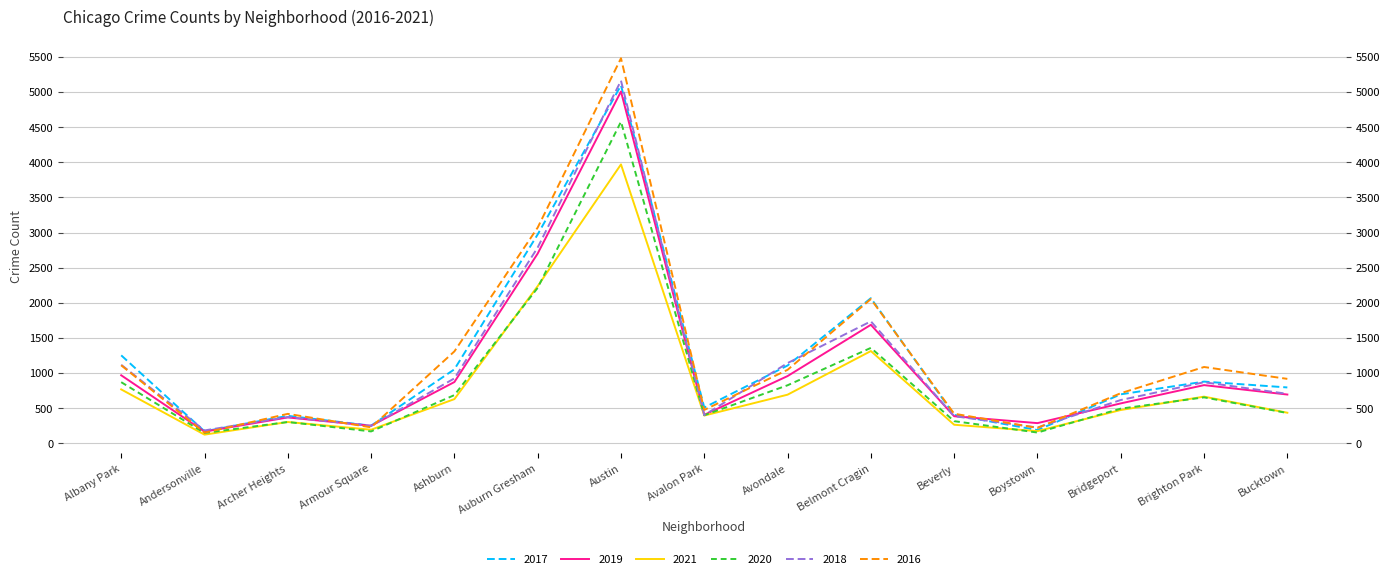

What is the difference between the 2021 values at Auburn Gresham and Armour Square?

2044